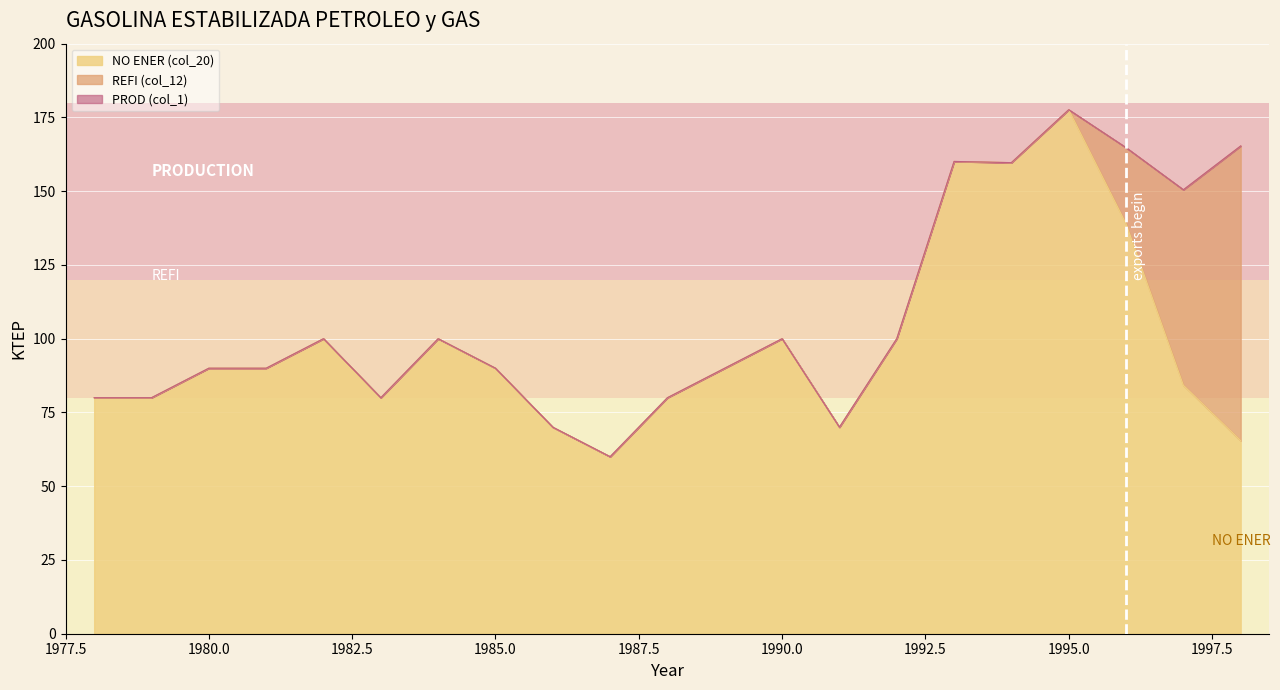

Reading left to right, extract all data points from this chart.

PROD (col_1): 1978=80.0	1979=80.0	1980=90.0	1981=90.0	1982=100.0	1983=80.0	1984=100.0	1985=90.0	1986=70.0	1987=60.0	1988=80.0	1989=90.0	1990=100.0	1991=70.0	1992=100.0	1993=160.1	1994=159.7	1995=177.6	1996=164.8	1997=150.5	1998=165.3
REFI (col_12): 1978=80.0	1979=80.0	1980=90.0	1981=90.0	1982=100.0	1983=80.0	1984=100.0	1985=90.0	1986=70.0	1987=60.0	1988=80.0	1989=90.0	1990=100.0	1991=70.0	1992=100.0	1993=160.1	1994=159.7	1995=177.6	1996=164.8	1997=150.5	1998=165.3
NO ENER (col_20): 1978=80.0	1979=80.0	1980=90.0	1981=90.0	1982=100.0	1983=80.0	1984=100.0	1985=90.0	1986=70.0	1987=60.0	1988=80.0	1989=90.0	1990=100.0	1991=70.0	1992=100.0	1993=160.1	1994=159.7	1995=177.6	1996=138.9	1997=84.2	1998=65.4